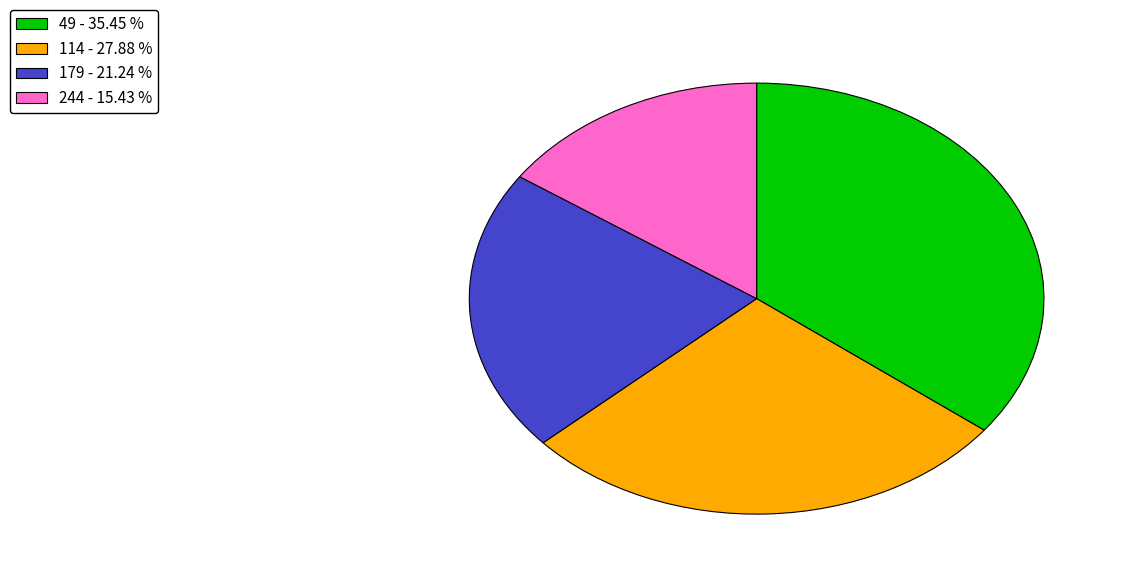

What is the smallest slice in the pie chart?

244